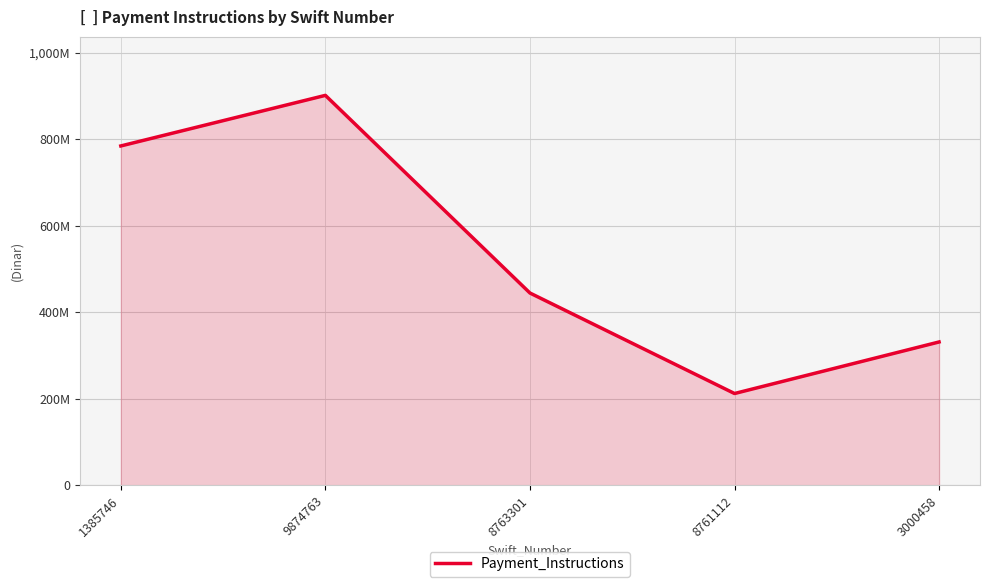

Reading left to right, list all the values displayed in this chart.

1385746=784322176	9874763=901237654	8763301=444409002	8761112=212134567	3000458=331290886